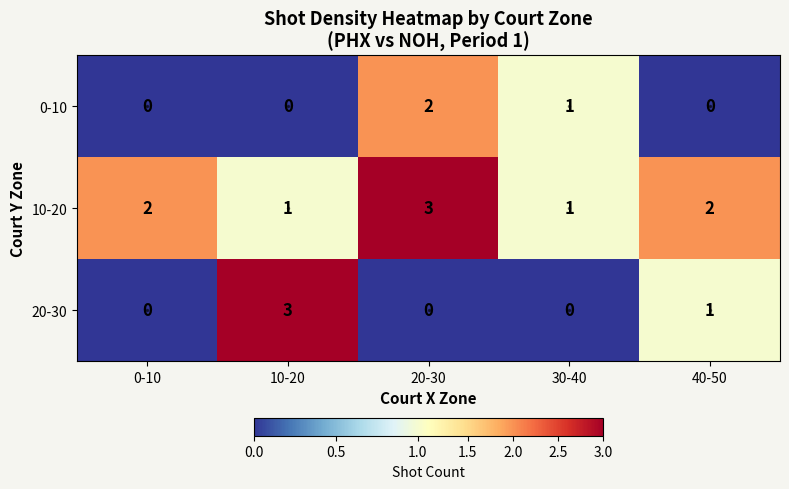

How many distinct data groups are displayed?

3